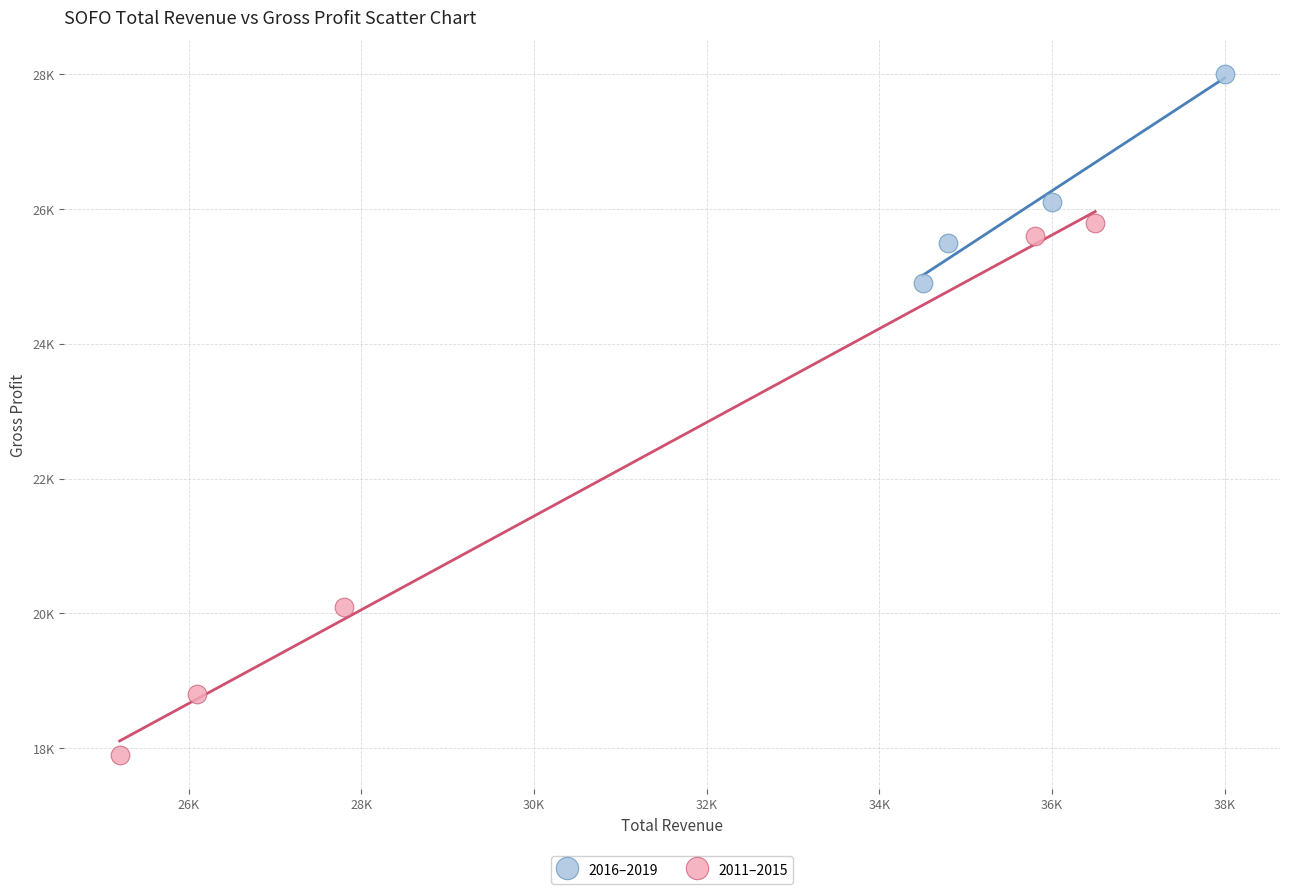

What are all the series names shown in the legend?

2016–2019, 2011–2015